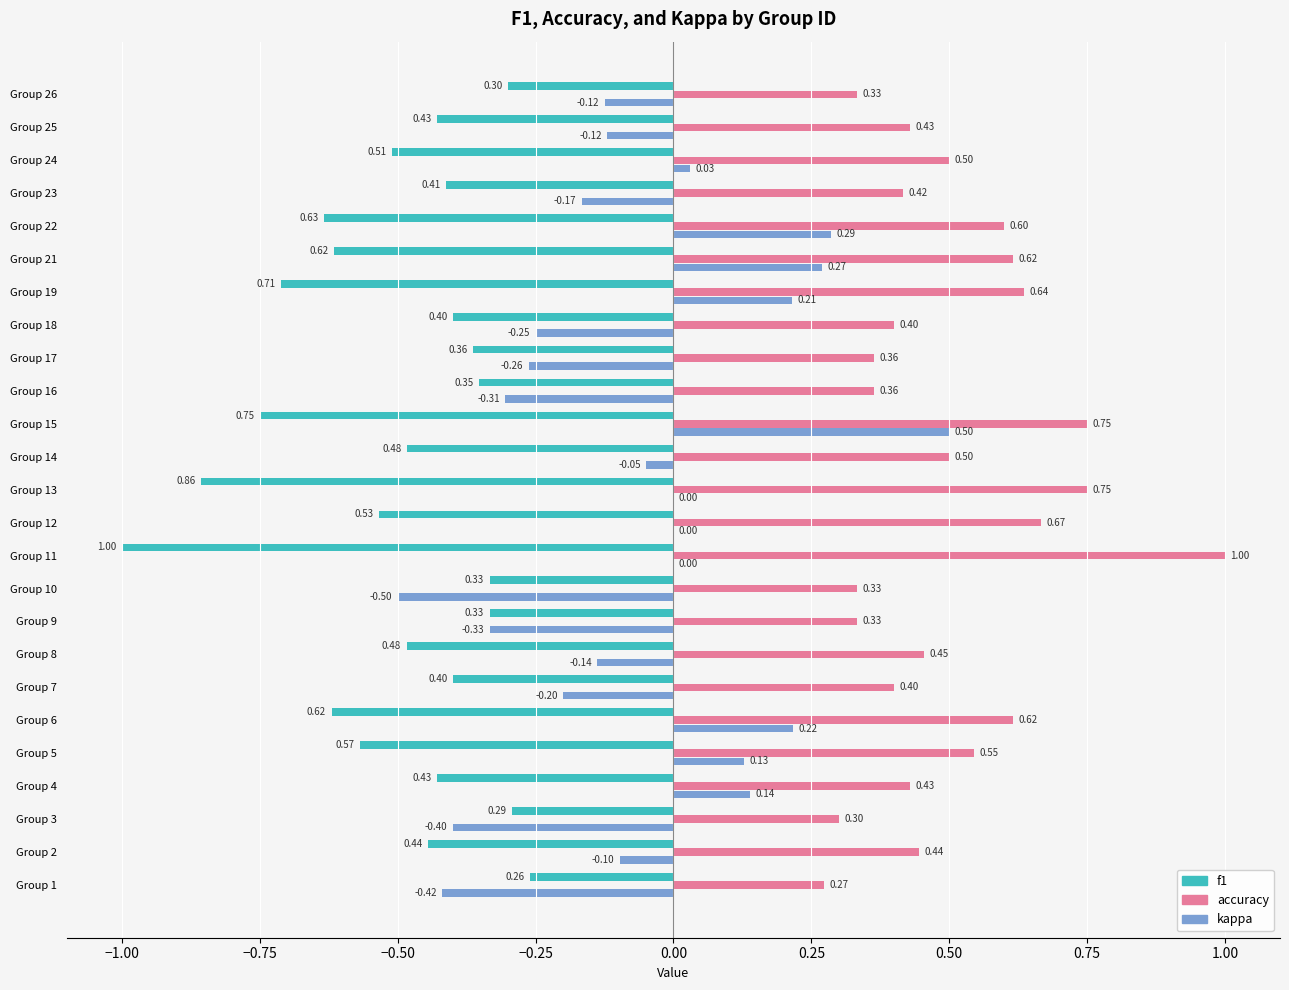

At which category is the sum across all series the highest?

Group 15